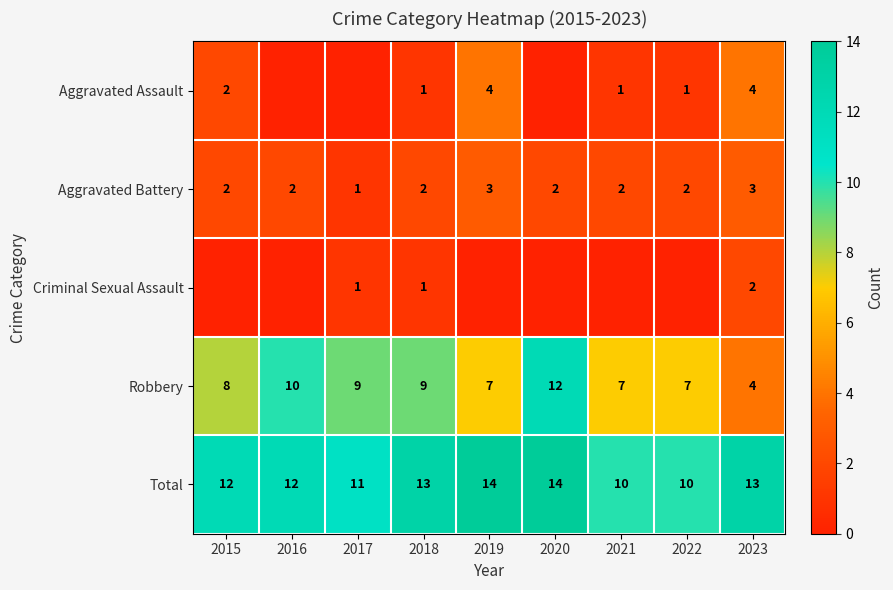

True or false: Aggravated Battery has a value of 2 at 2021.

True